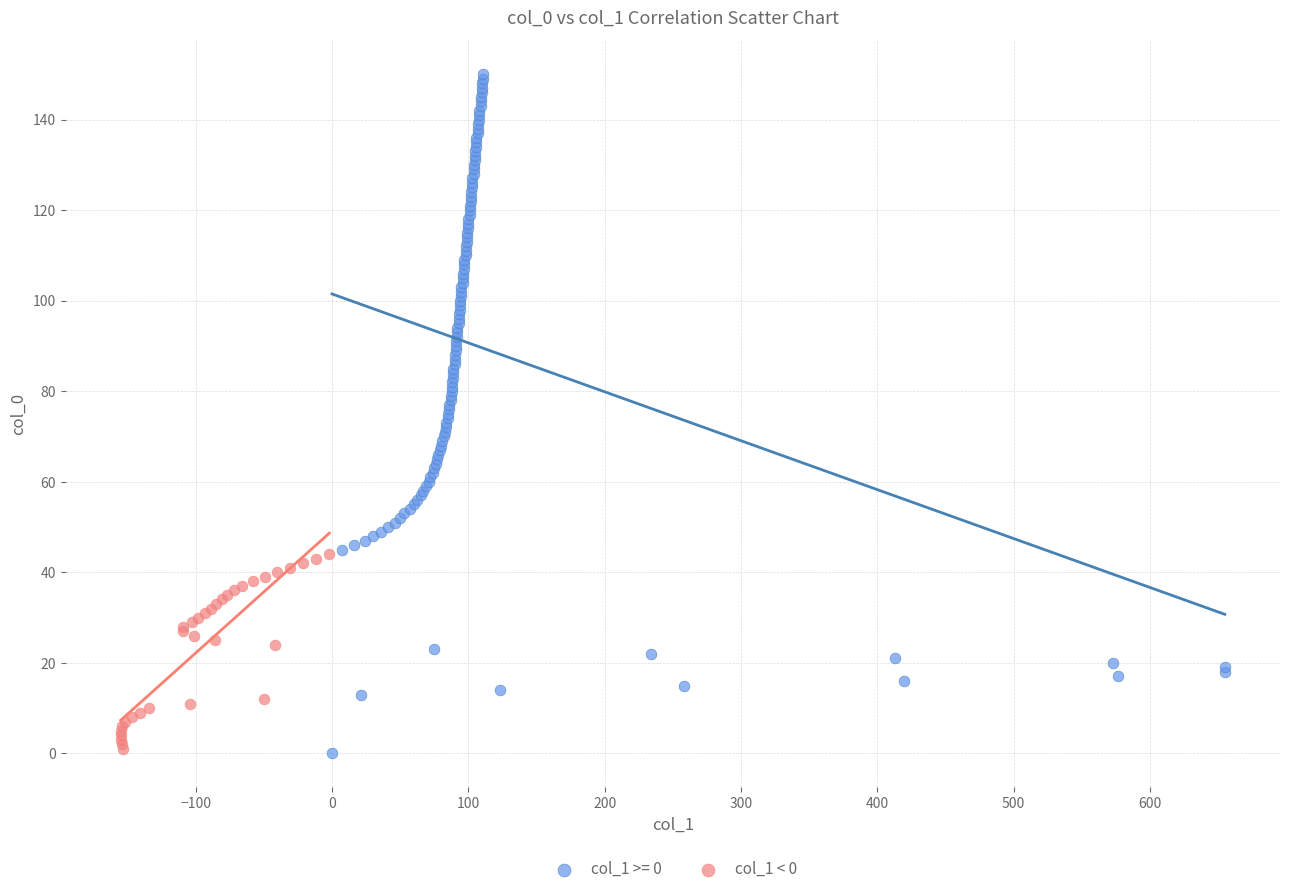

Which series has the largest Y range (max minus min)?

col_1 >= 0